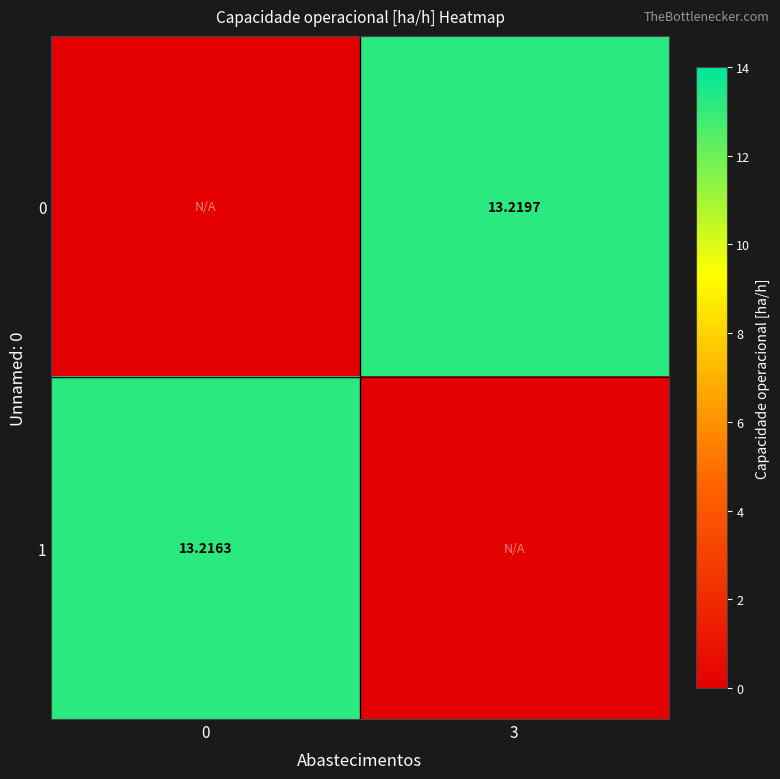

Is the value of 0 at 3 greater than the value of 1 at 0?

Yes